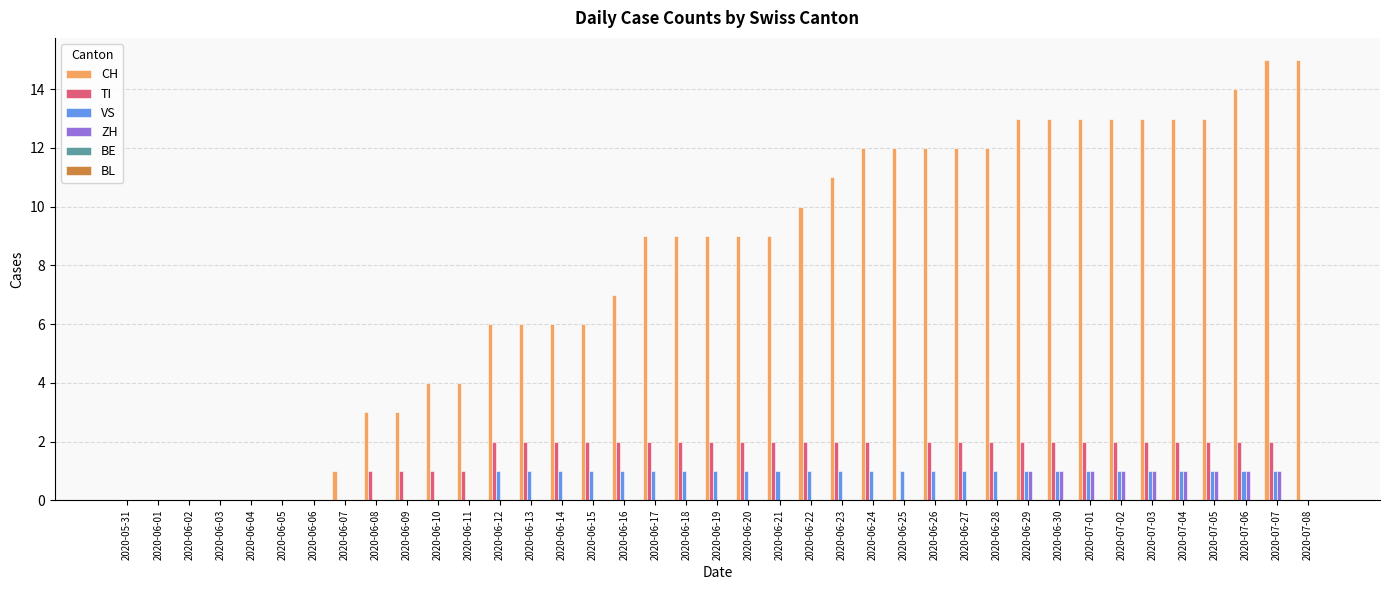

Which series has the largest range (max minus min)?

CH